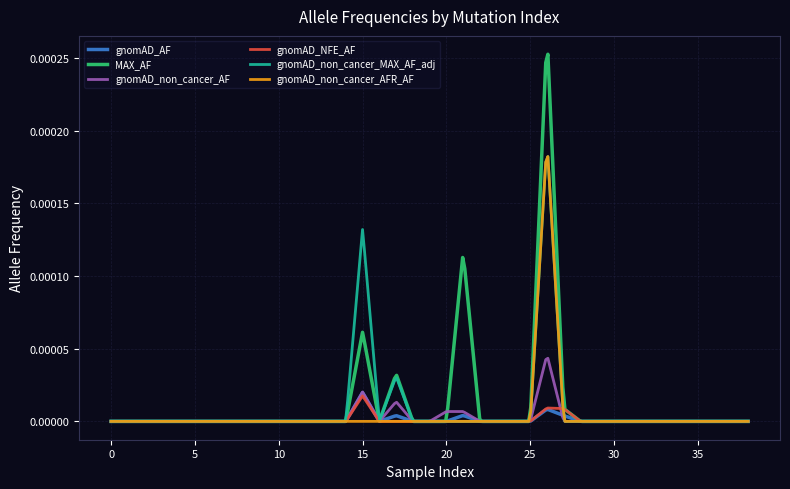

Which series has the largest range (max minus min)?

MAX_AF